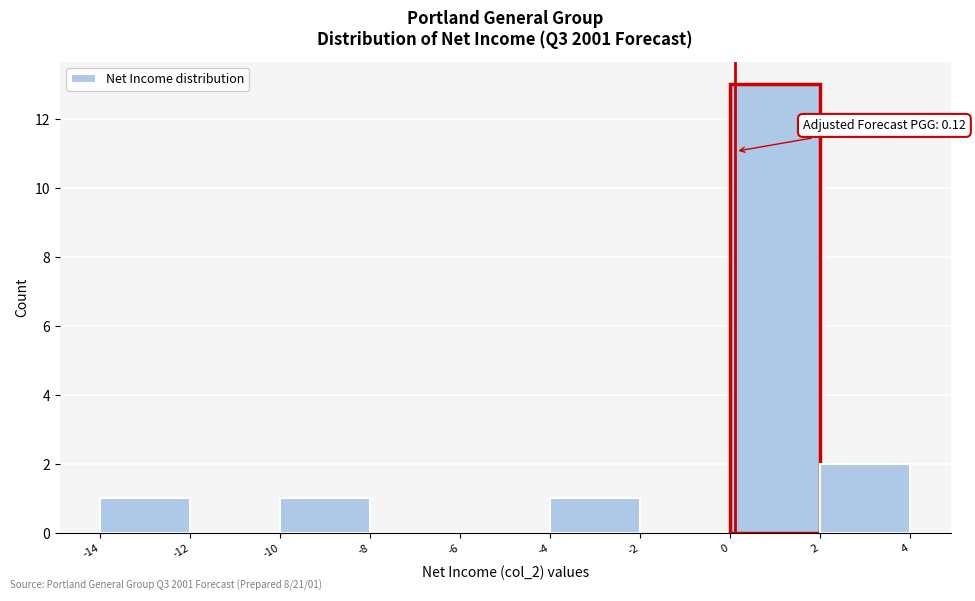

Over which range of the x-axis is the bar tallest?

0 to 2